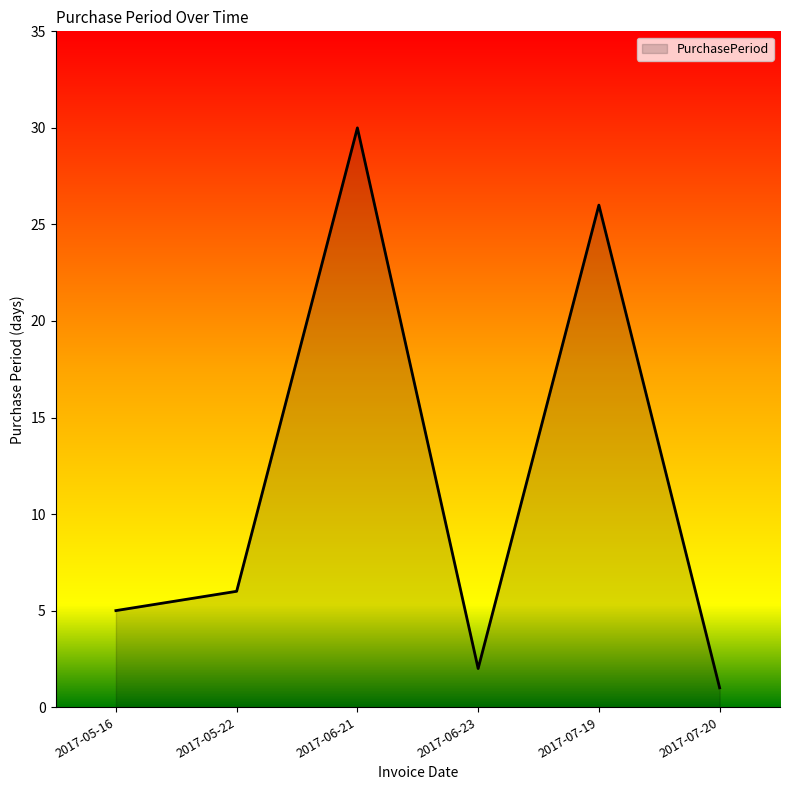

Is it true that the value at 2017-05-16 is 8?

False